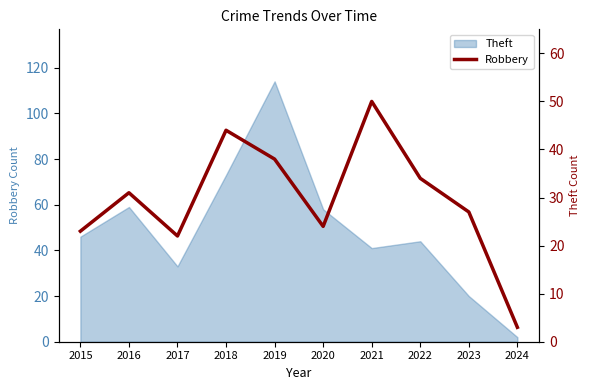

True or false: the data shows 23 at 2015.

True